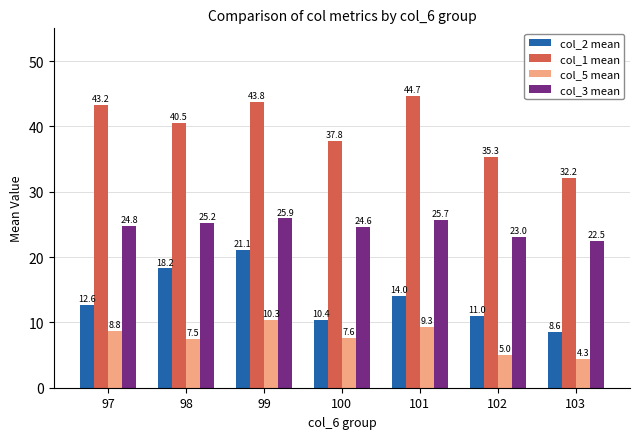

How many values in the col_1 mean series exceed 40?

4